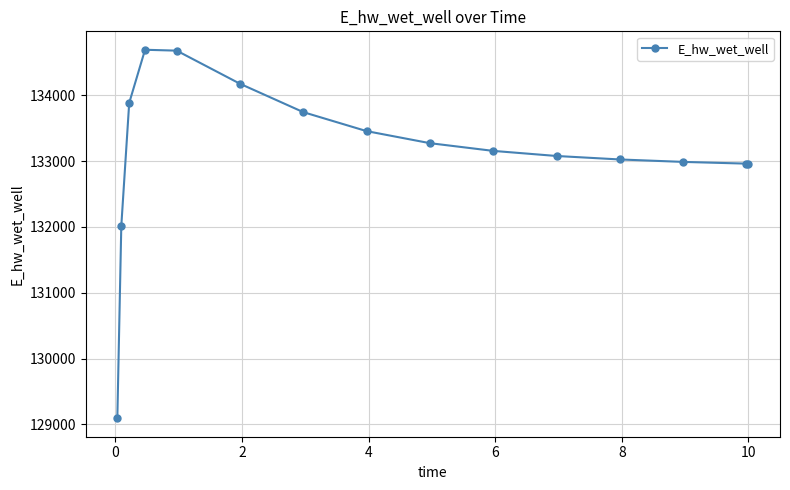

What is the difference between the second highest and minimum values?

5583.1